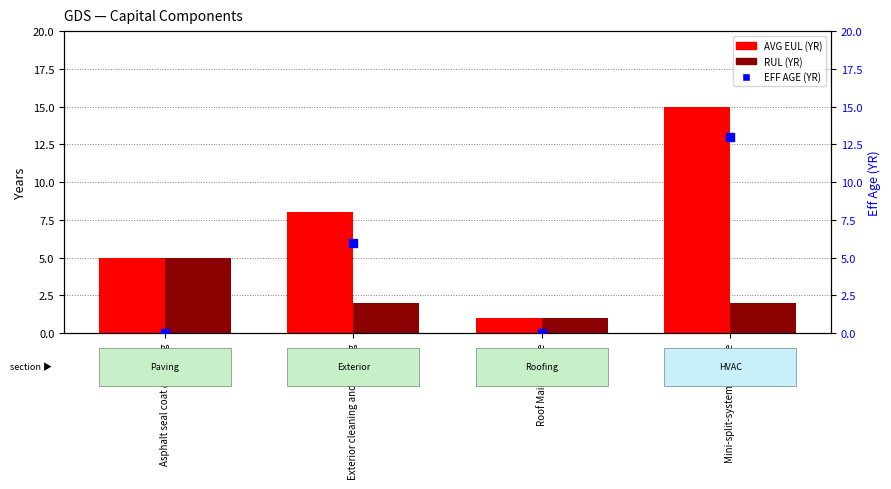

Which series has the largest total across all categories?

AVG EUL (YR)